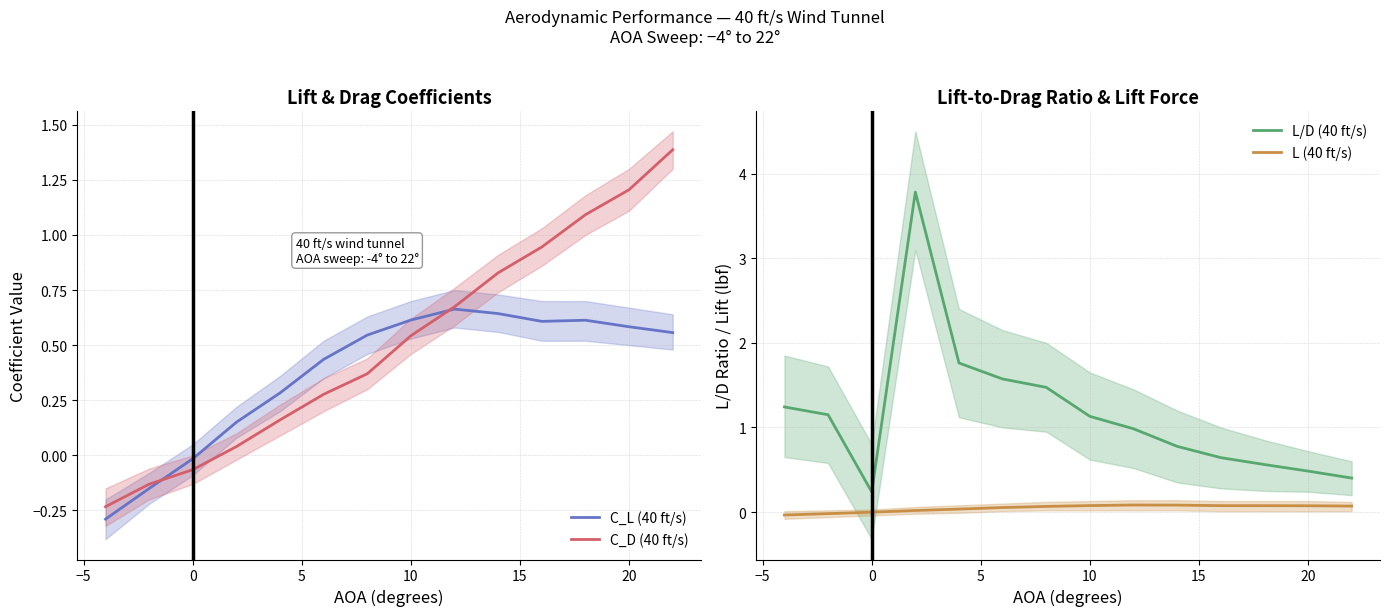

The value of C_D (40 ft/s) at 20 is 1.2. True or false?

True